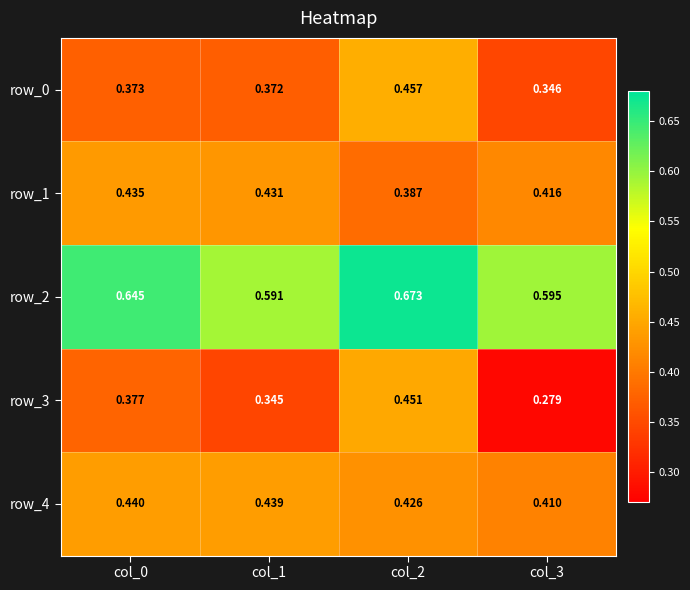

Reading left to right, list all the values displayed in this chart.

row_0: 0.4	0.4	0.5	0.3
row_1: 0.4	0.4	0.4	0.4
row_2: 0.6	0.6	0.7	0.6
row_3: 0.4	0.3	0.5	0.3
row_4: 0.4	0.4	0.4	0.4